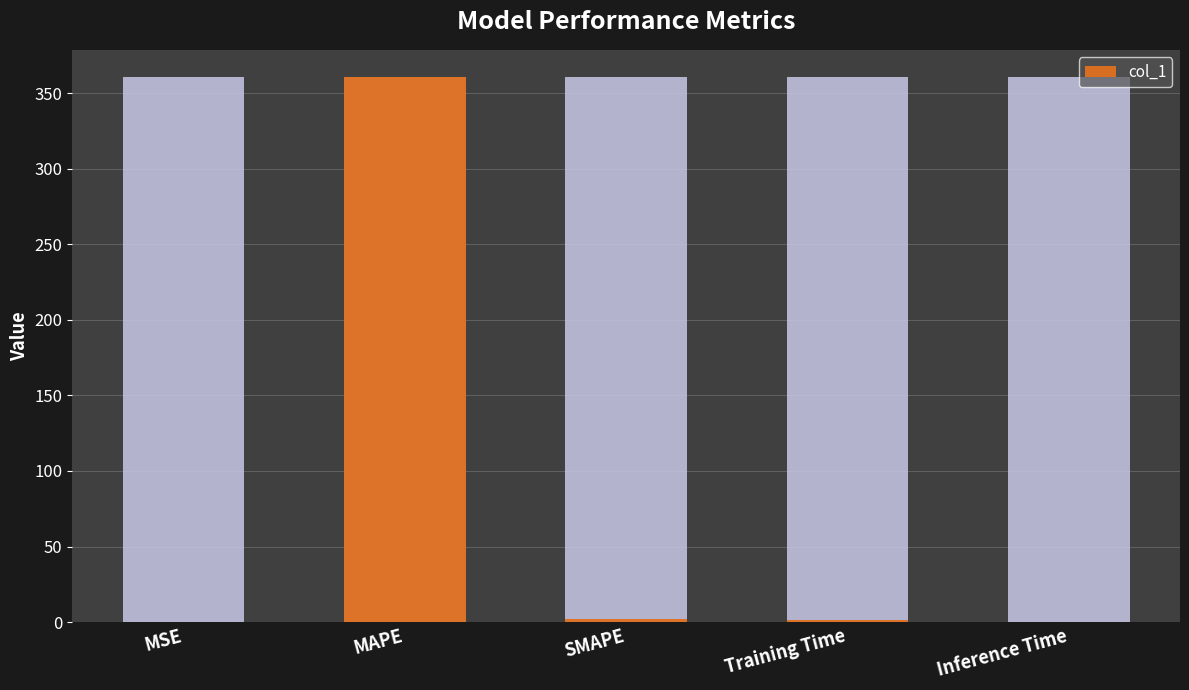

Read the value at MAPE.

360.6